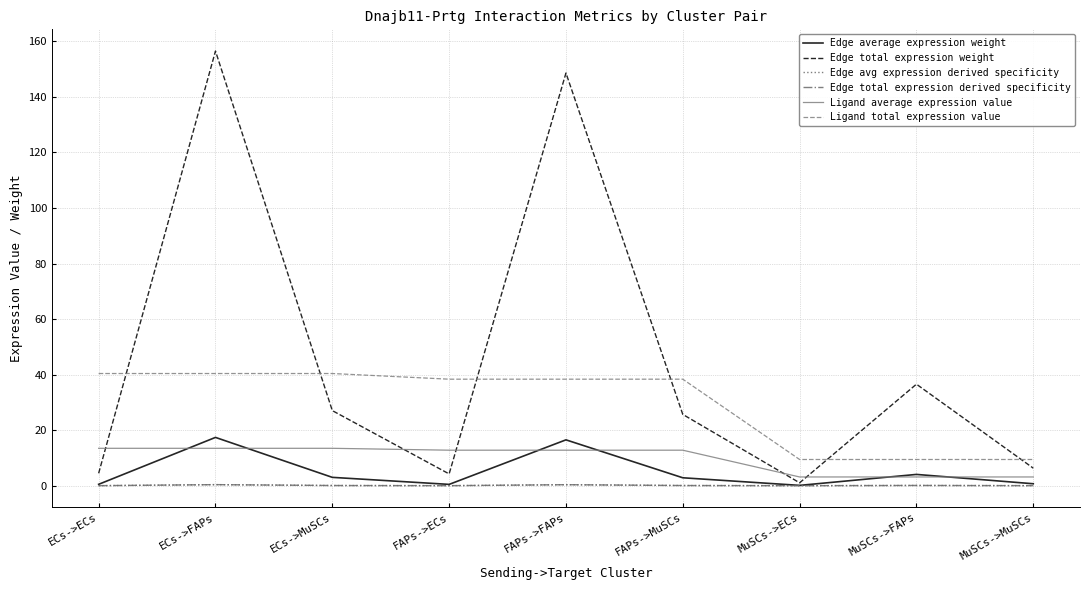

Does the chart display data point markers on the line(s)?

No